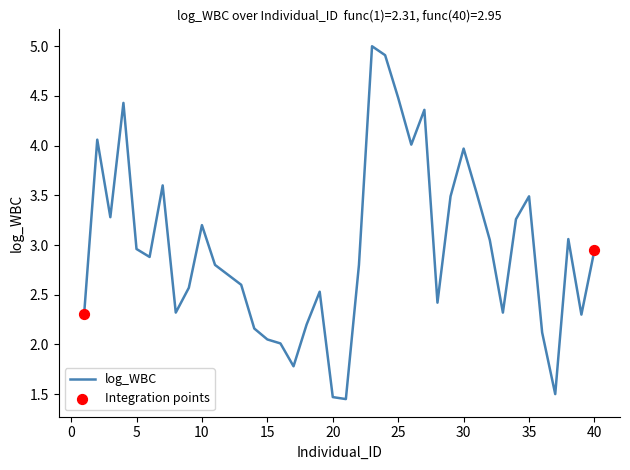

What is the greatest value displayed?

5.0